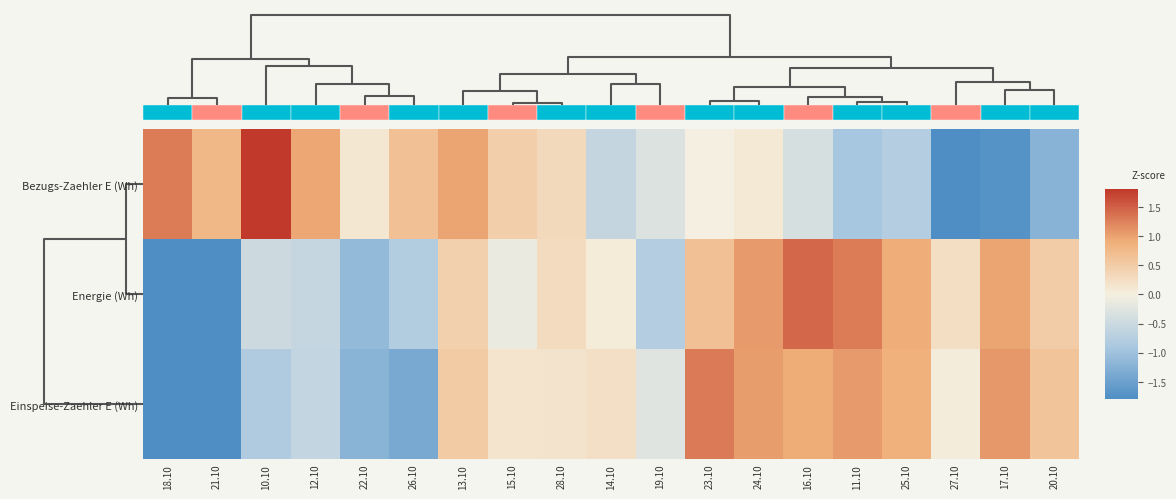

The Energie (Wh) series shows 0.2 at 27.10. True or false?

True